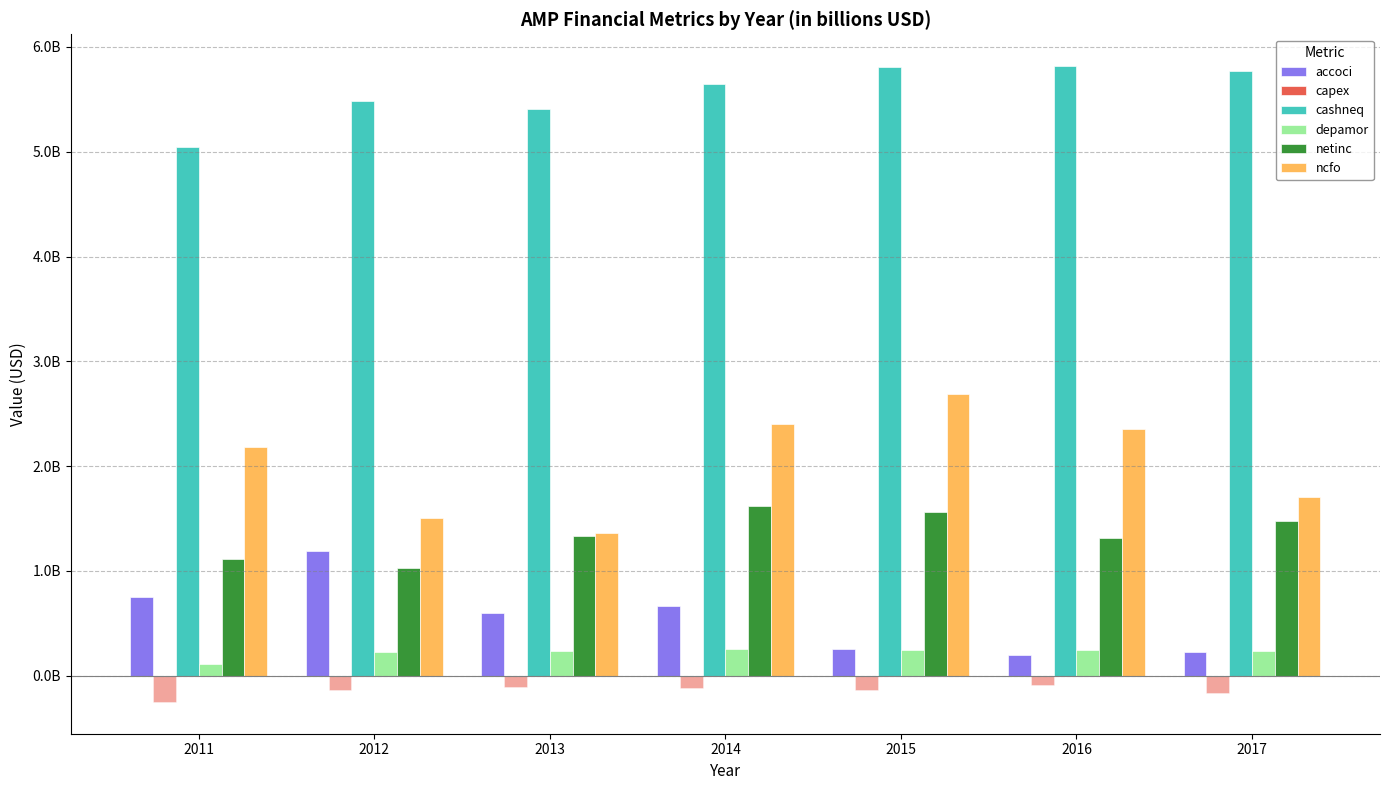

How many bars are there in total?

42